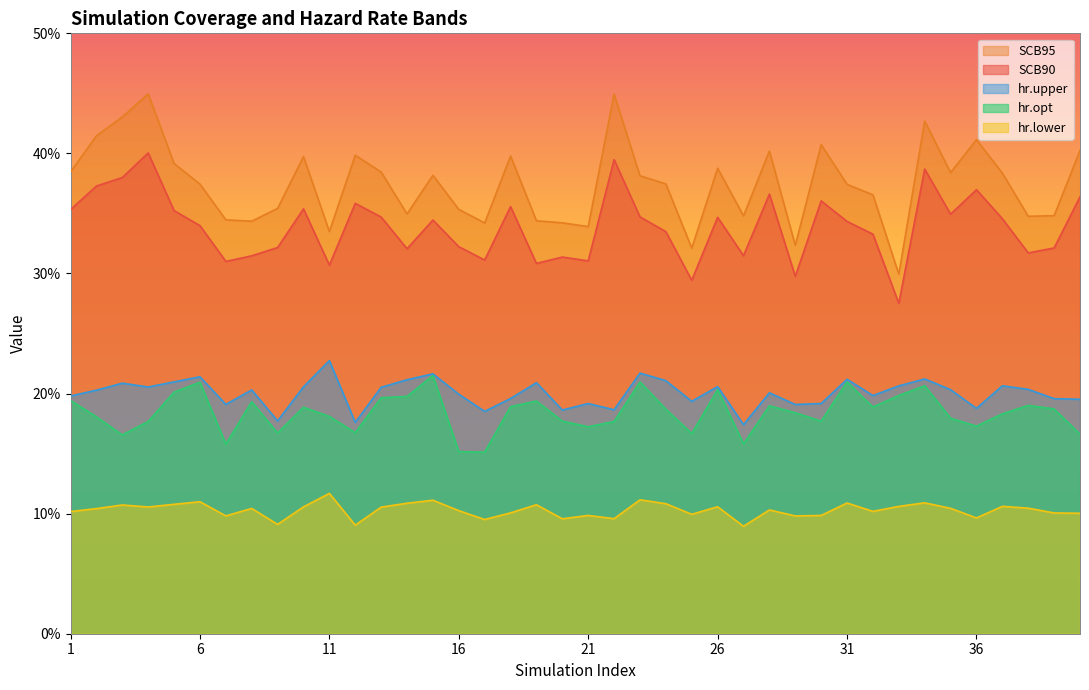

Does the chart display data point markers on the line(s)?

No